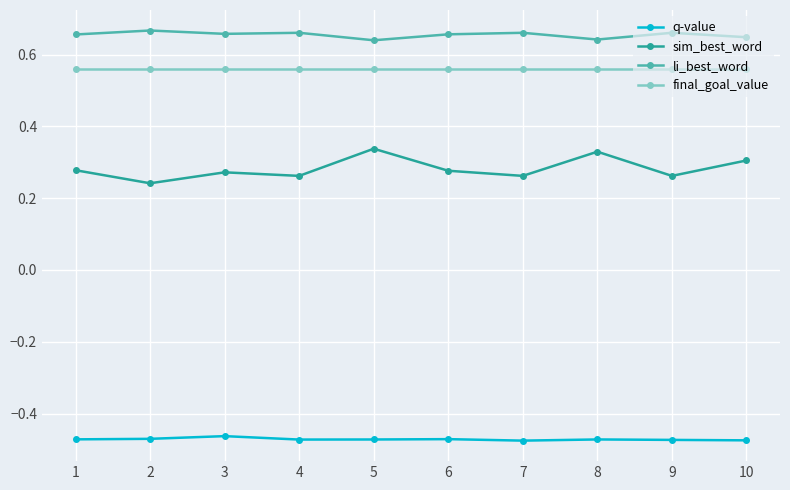

Does the chart have visible grid lines?

Yes